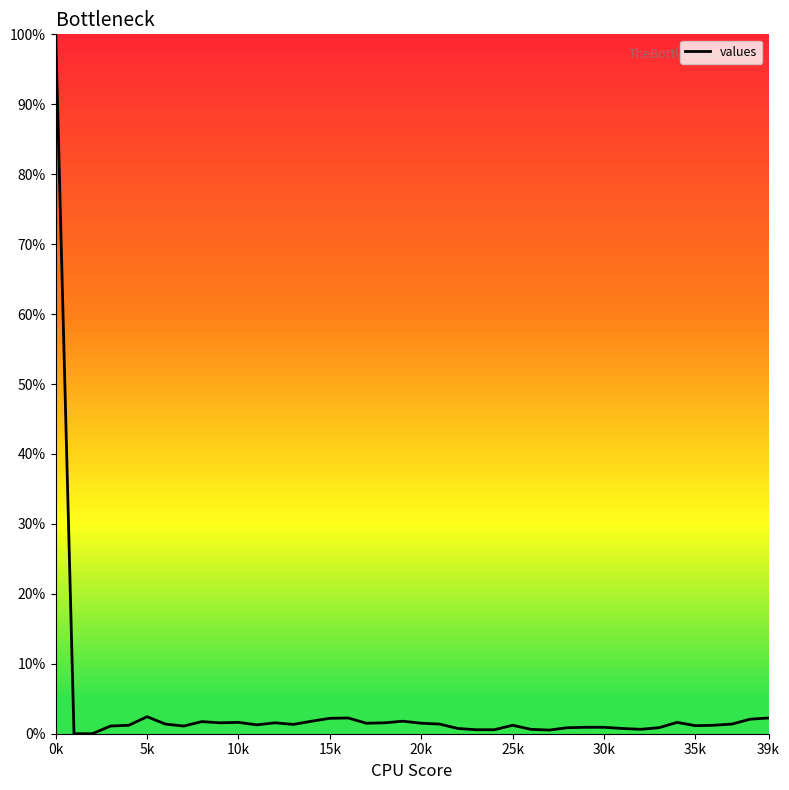

What is the difference between the maximum and minimum values?

100.0